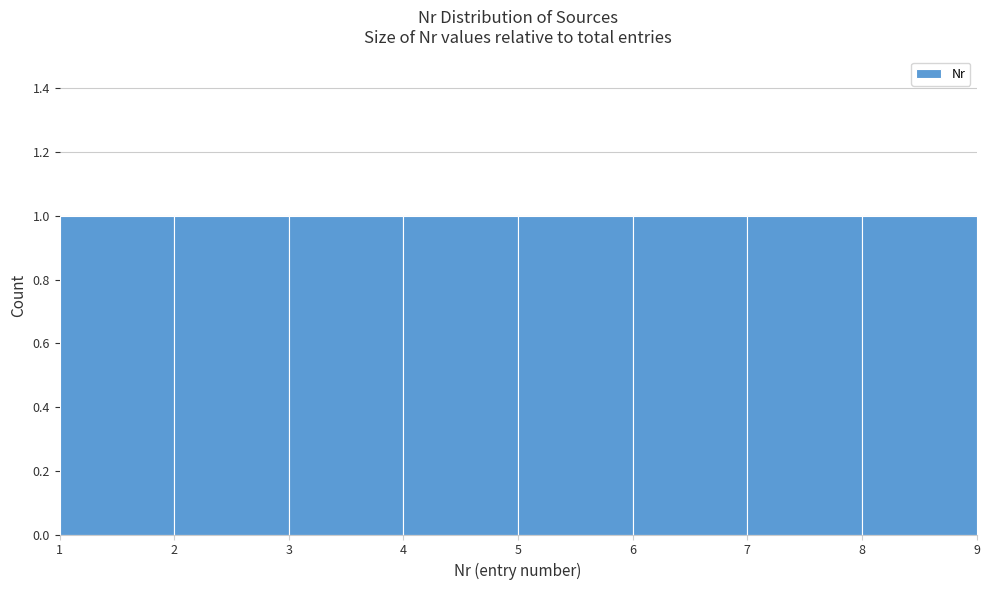

How tall is the bar that spans 5 to 6 on the x-axis? The values are not printed on the chart, so give them approximately, as read against the axis.

1